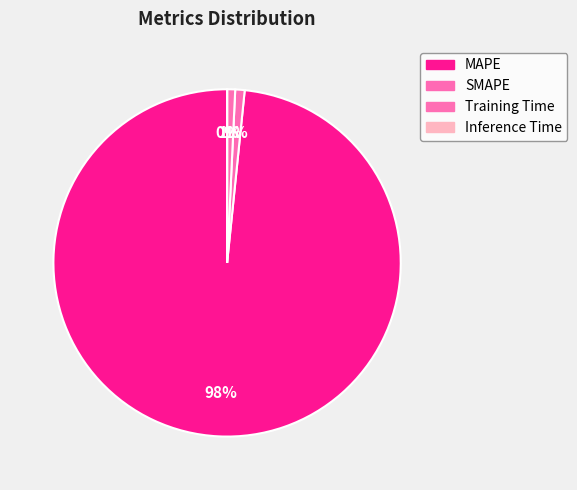

True or false: Inference Time accounts for 0% of the total.

True